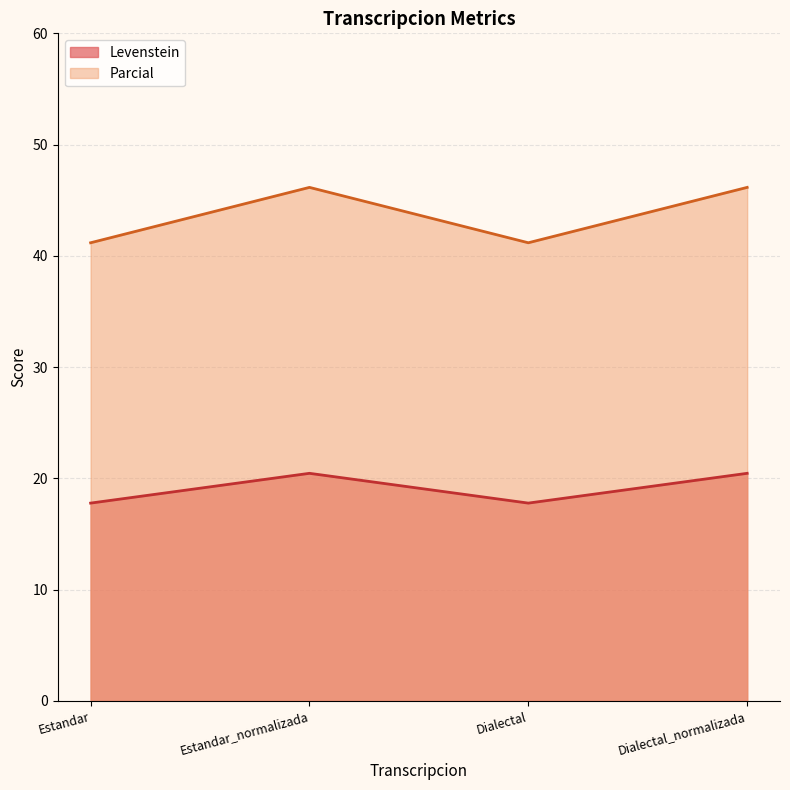

At how many categories does at least one series exceed 19?

4